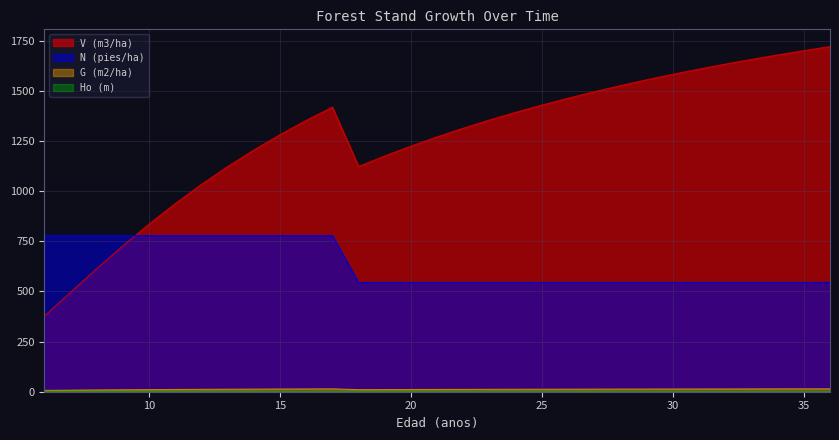

Reading left to right, list all the values displayed in this chart.

V (m3/ha): 6=376.4	7=495.4	8=613.4	9=727.4	10=835.8	11=937.9	12=1033.3	13=1122.2	14=1204.8	15=1281.4	16=1352.4	17=1418.3	18=1122.8	19=1175.1	20=1224.2	21=1270.3	22=1313.6	23=1354.3	24=1392.7	25=1428.9	26=1463.1	27=1495.4	28=1525.9	29=1554.8	30=1582.2	31=1608.2	32=1633.0	33=1656.4	34=1678.8	35=1700.1	36=1720.5
N (pies/ha): 6=778.1	7=778.1	8=778.1	9=778.1	10=778.1	11=778.1	12=778.1	13=778.1	14=778.1	15=778.1	16=778.1	17=778.1	18=544.7	19=544.7	20=544.7	21=544.7	22=544.7	23=544.7	24=544.7	25=544.7	26=544.7	27=544.7	28=544.7	29=544.7	30=544.7	31=544.7	32=544.7	33=544.7	34=544.7	35=544.7	36=544.7
G (m2/ha): 6=6.6	7=7.7	8=8.8	9=9.7	10=10.5	11=11.2	12=11.8	13=12.4	14=12.9	15=13.4	16=13.8	17=14.2	18=10.3	19=10.7	20=11.0	21=11.3	22=11.6	23=11.9	24=12.2	25=12.4	26=12.6	27=12.8	28=13.1	29=13.3	30=13.4	31=13.6	32=13.8	33=14.0	34=14.1	35=14.3	36=14.4
Ho (m): 6=0.4	7=0.5	8=0.5	9=0.6	10=0.6	11=0.6	12=0.7	13=0.7	14=0.7	15=0.7	16=0.8	17=0.8	18=0.8	19=0.8	20=0.8	21=0.8	22=0.9	23=0.9	24=0.9	25=0.9	26=0.9	27=0.9	28=0.9	29=0.9	30=0.9	31=0.9	32=0.9	33=0.9	34=0.9	35=0.9	36=0.9